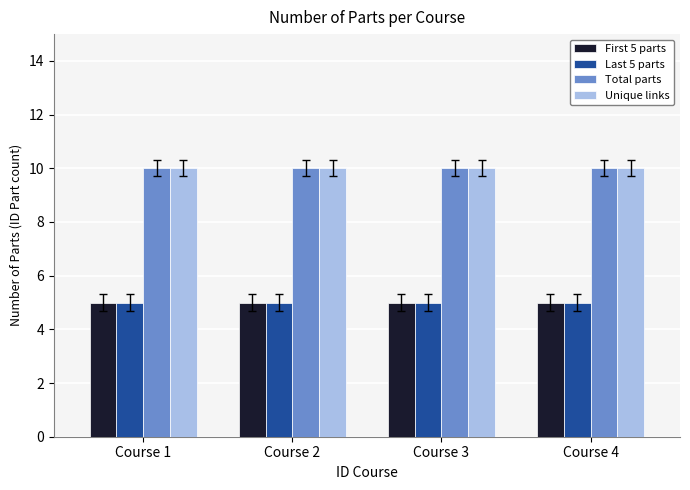

How many bars are there in total?

16